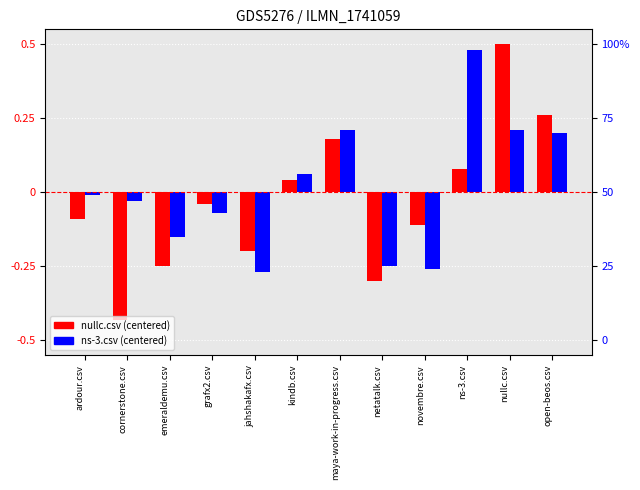

What are all the series names shown in the legend?

nullc.csv (centered), ns-3.csv (centered)